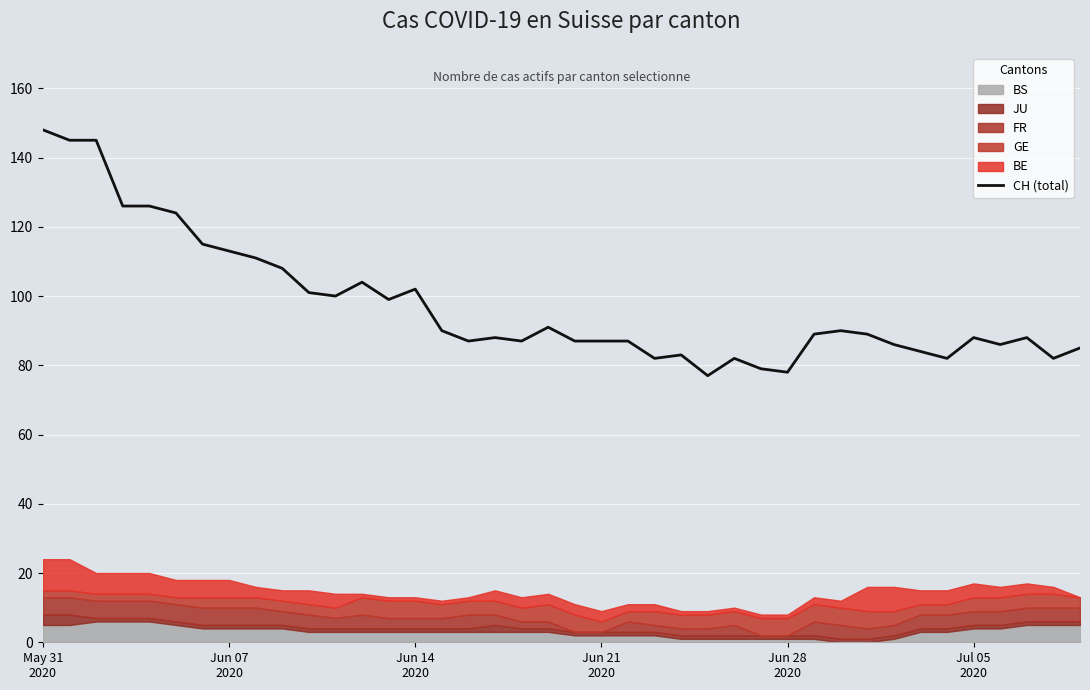

What is the maximum value for CH (total)?

148